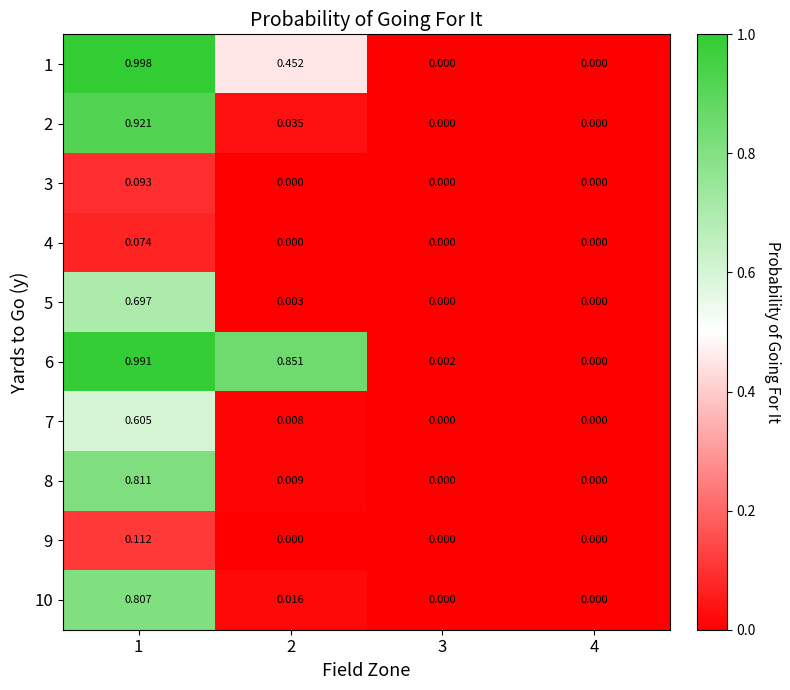

How many data points does each series have?

4